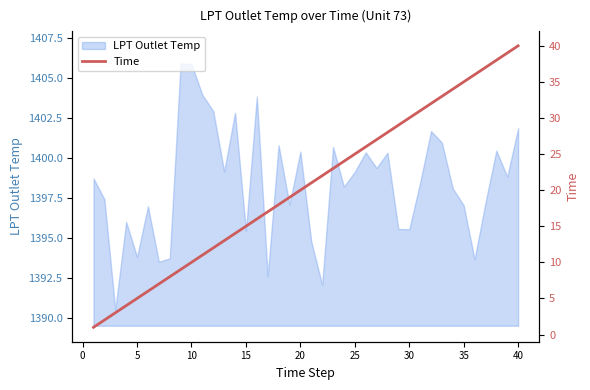

What is the maximum value for LPT Outlet Temp?

1405.9